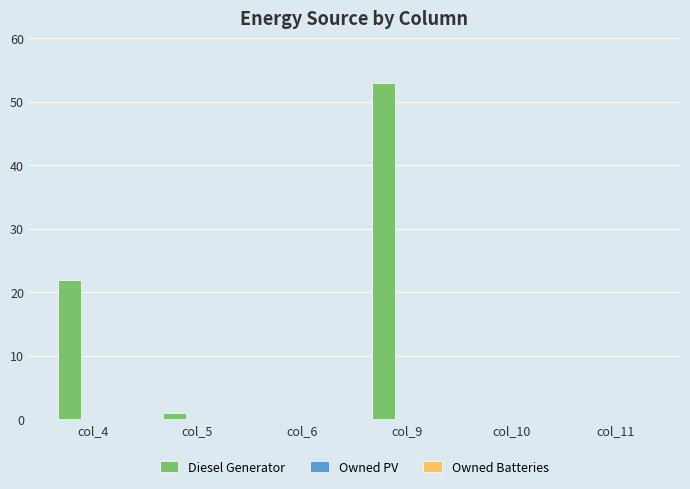

What is the sum of all values?

76.0